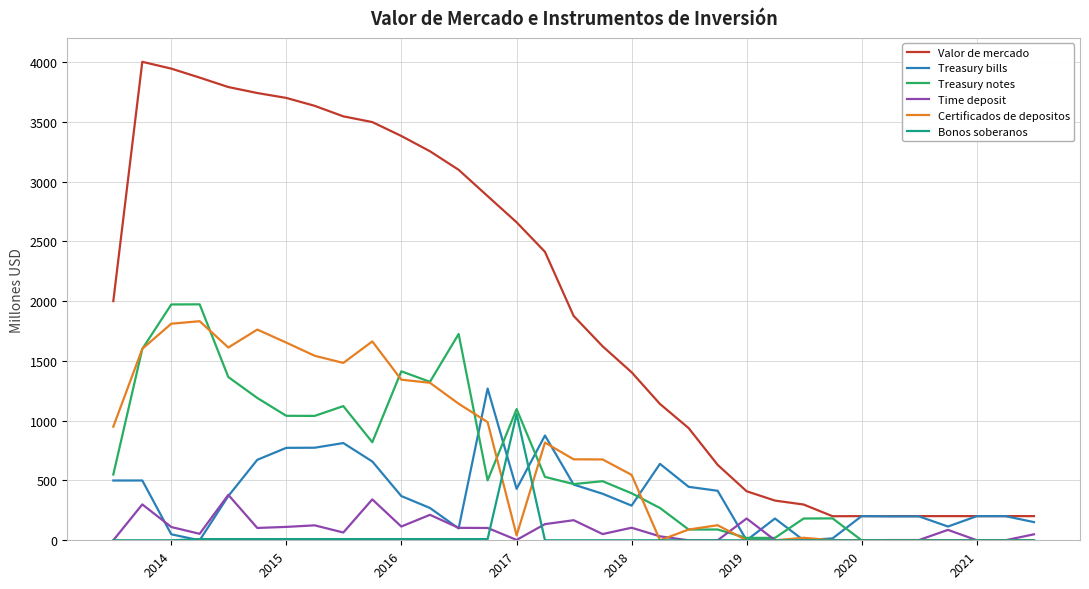

What is the sum of all Bonos soberanos values?

1165